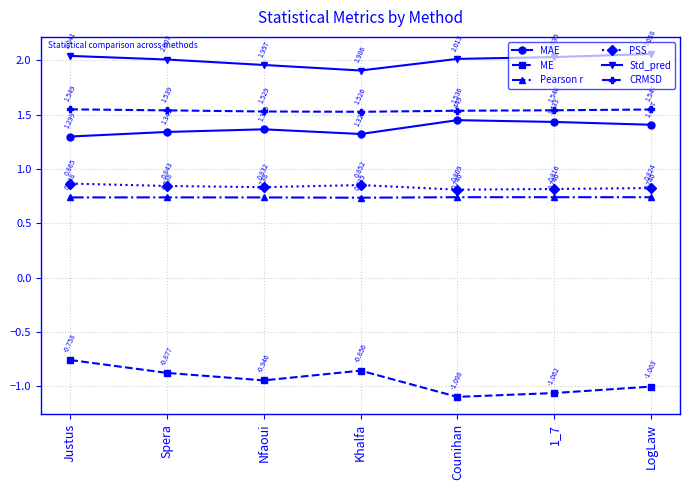

At which label is PSS closest to 0?

Counihan